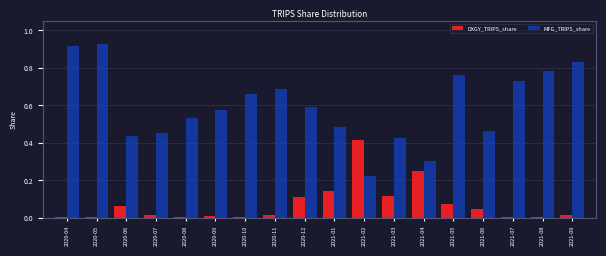

Is the value of MFG_TRIPS_share at 2020-04 greater than the value of DXGY_TRIPS_share at 2020-08?

Yes